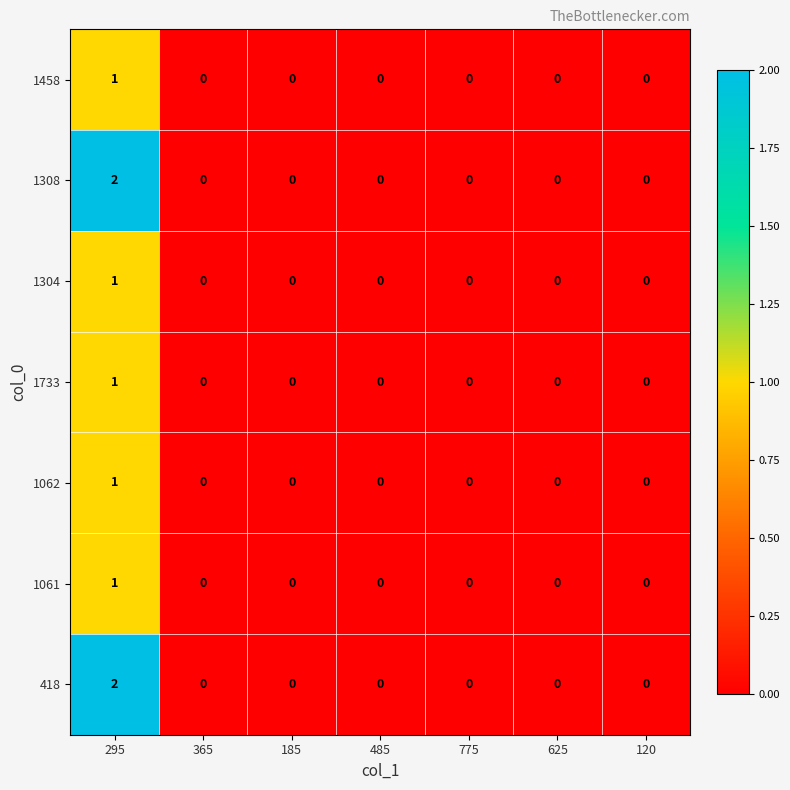

Is it true that 418 equals 0 at 185?

True